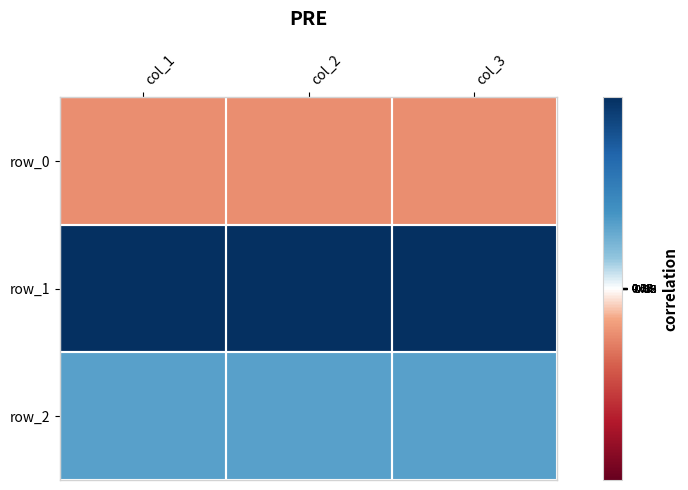

Is it true that row_1 equals 149.2 at col_3?

True